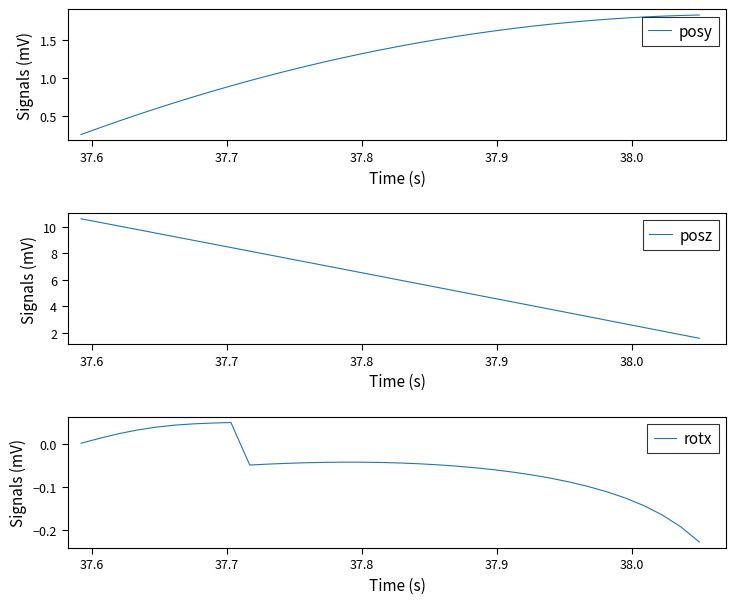

What is the lowest value of the posz series?

1.6